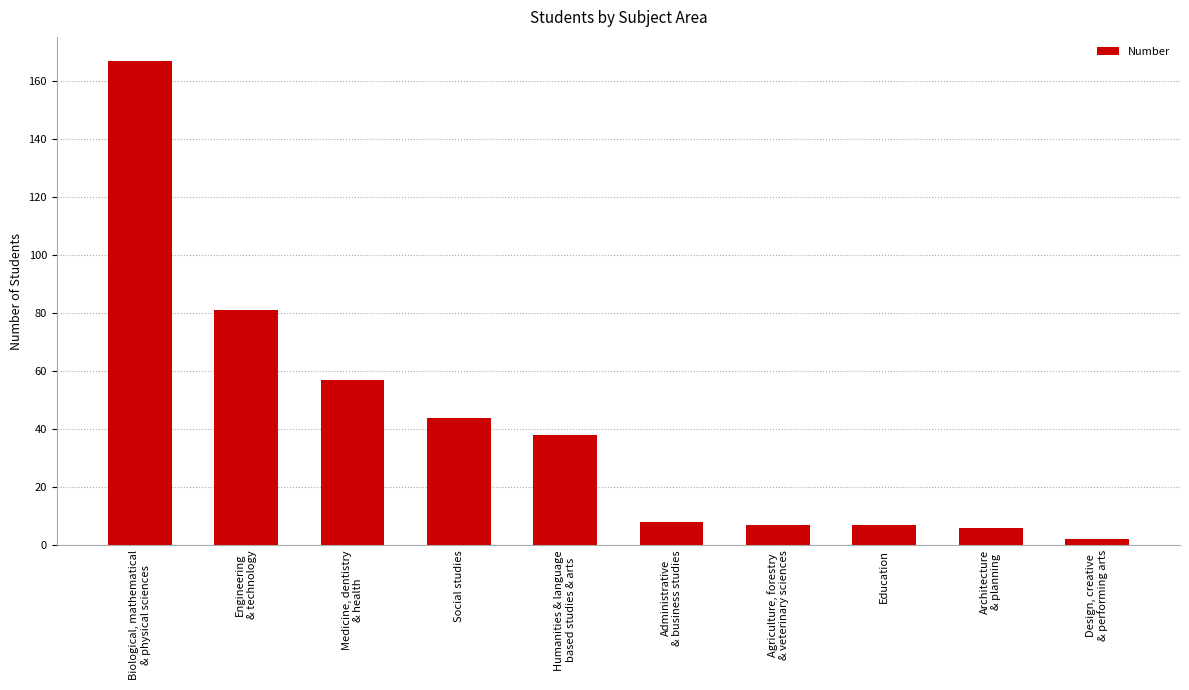

Between Architecture
& planning and Medicine, dentistry
& health, which is larger?

Medicine, dentistry
& health